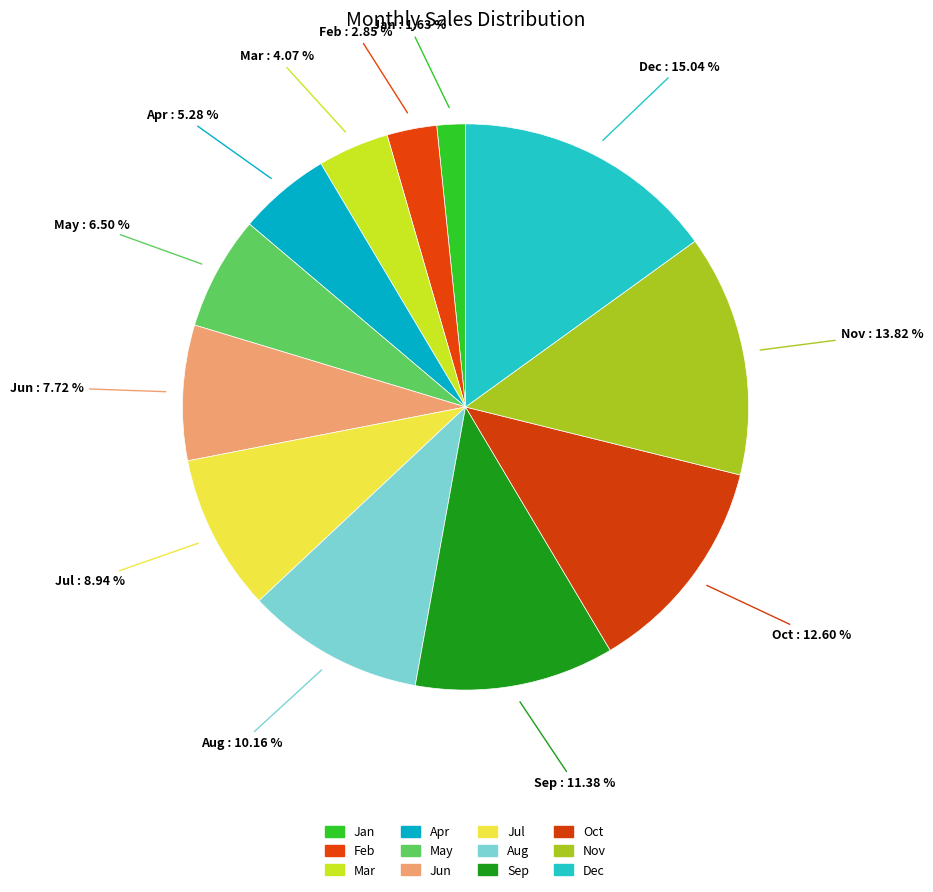

How many slices are in this pie chart?

12